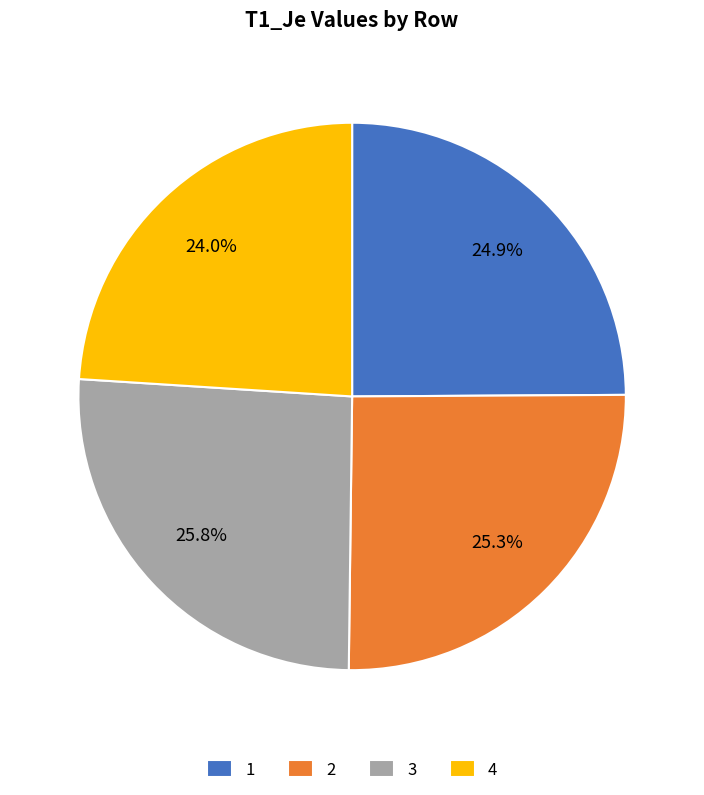

What percentage is the 1 slice, to the nearest percent?

25%